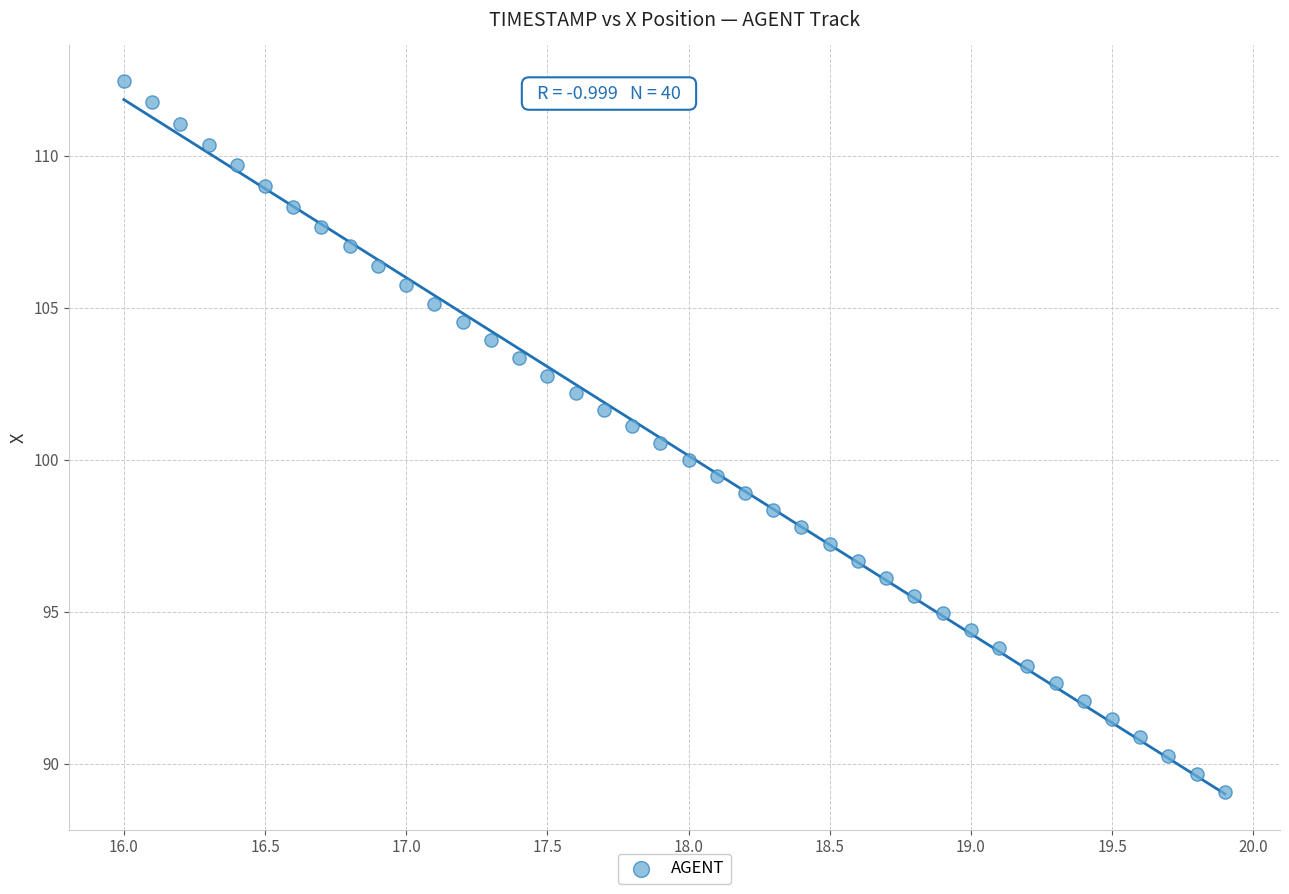

What is the range of X values (max minus min)?

3.9